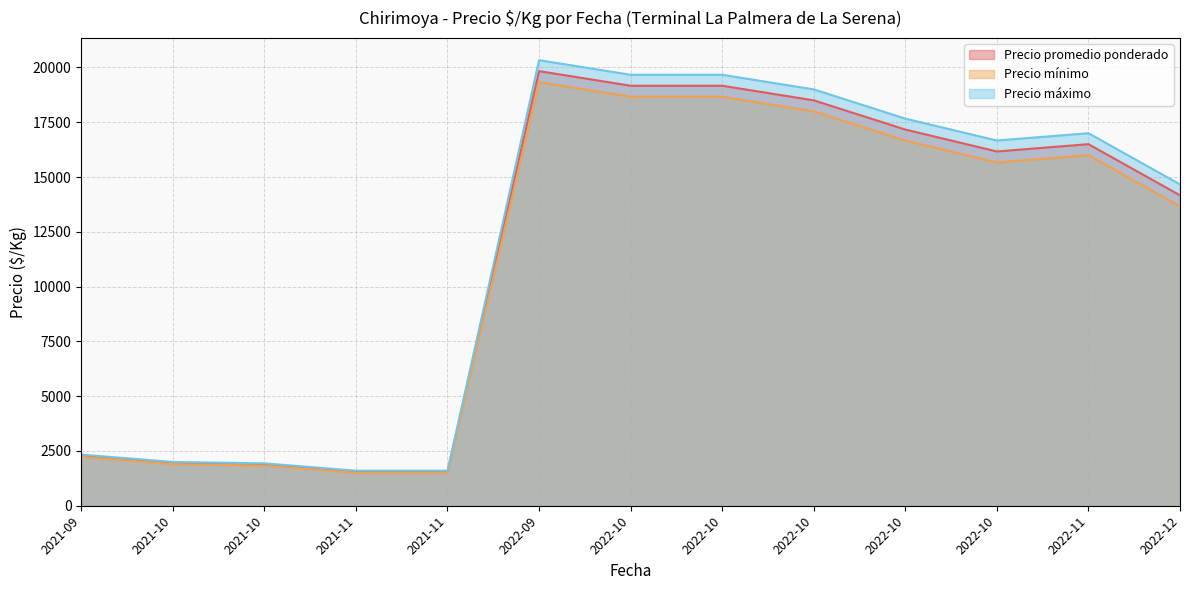

What are all the series names shown in the legend?

Precio promedio ponderado, Precio mínimo, Precio máximo